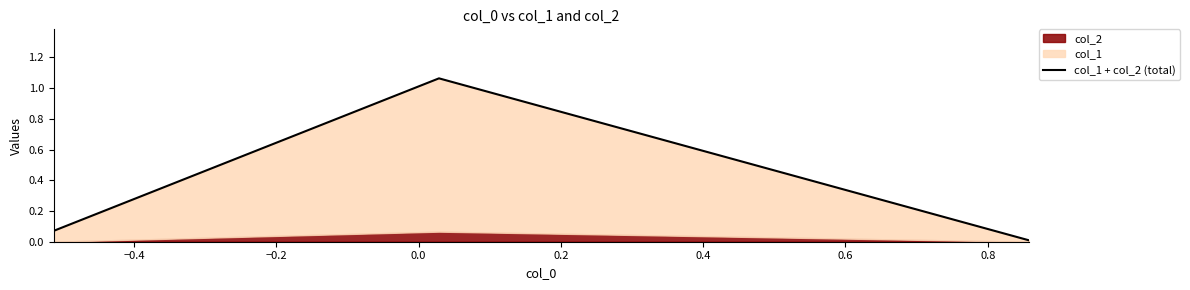

Does the chart have visible grid lines?

No